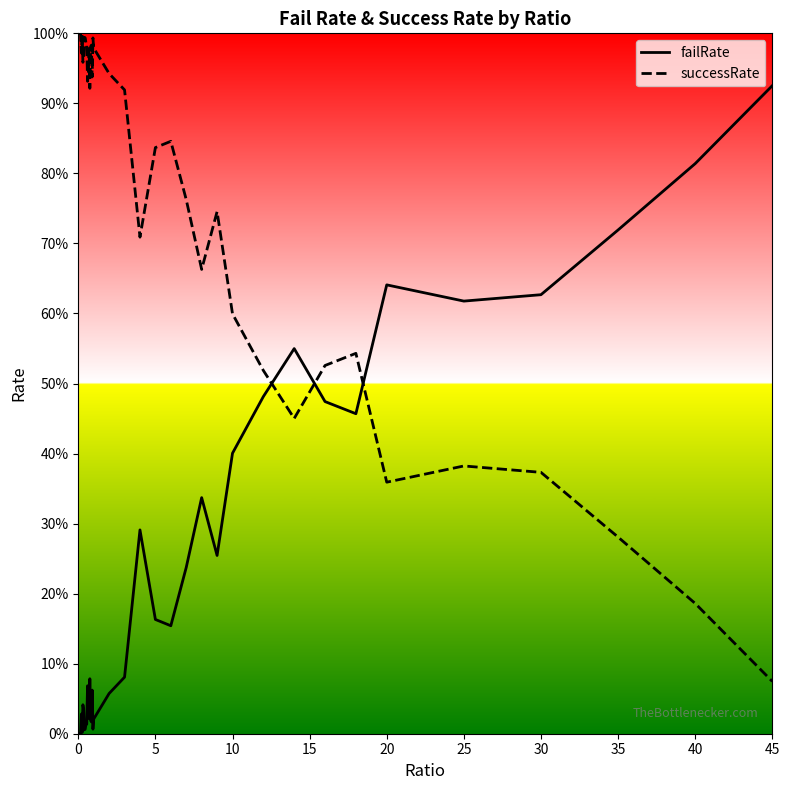

What is the difference between the maximum and minimum values in the failRate series?

0.9